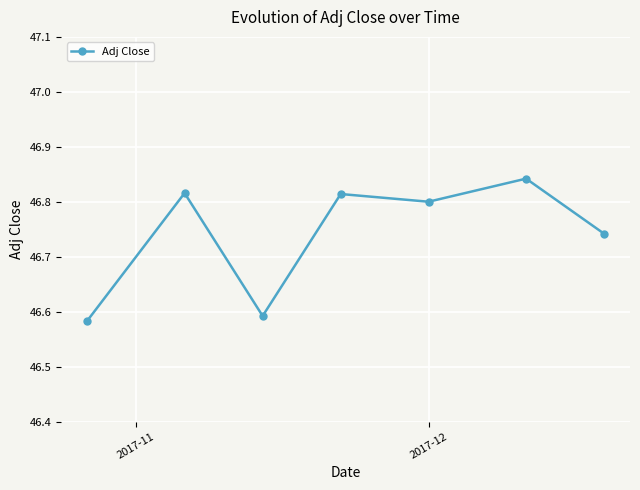

What is the difference between the second highest and second lowest values?

0.2